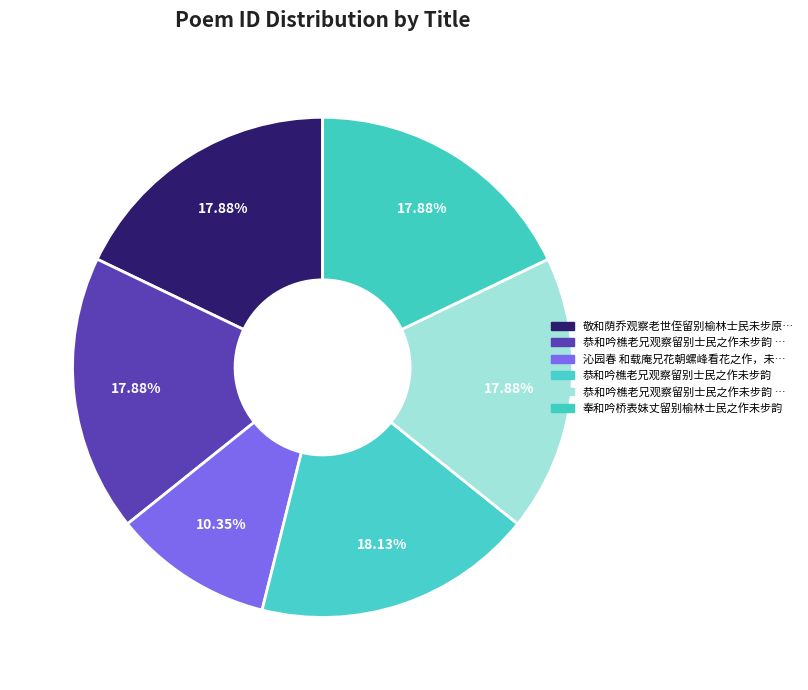

What is the largest slice in the pie chart?

恭和吟樵老兄观察留别士民之作未步韵